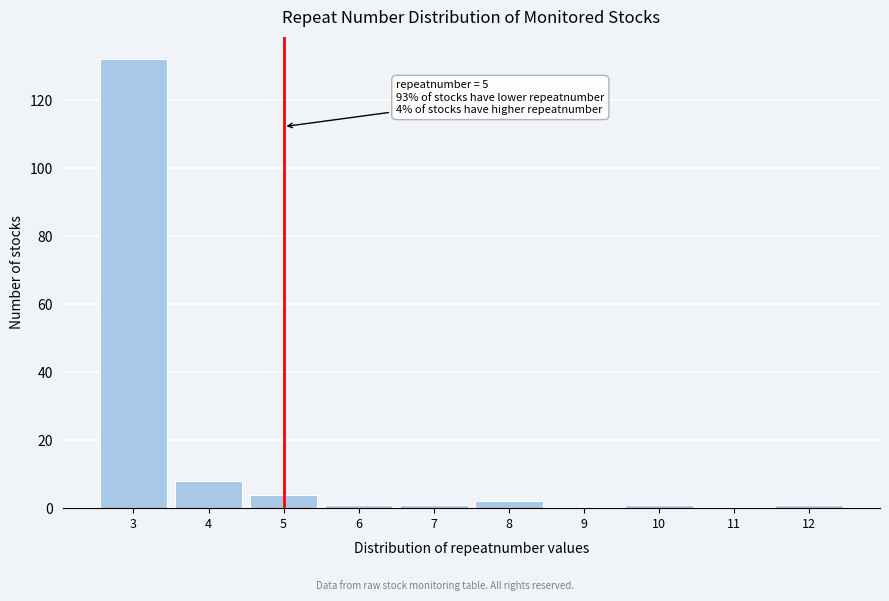

Over which range of the x-axis is the bar tallest?

2.5 to 3.5